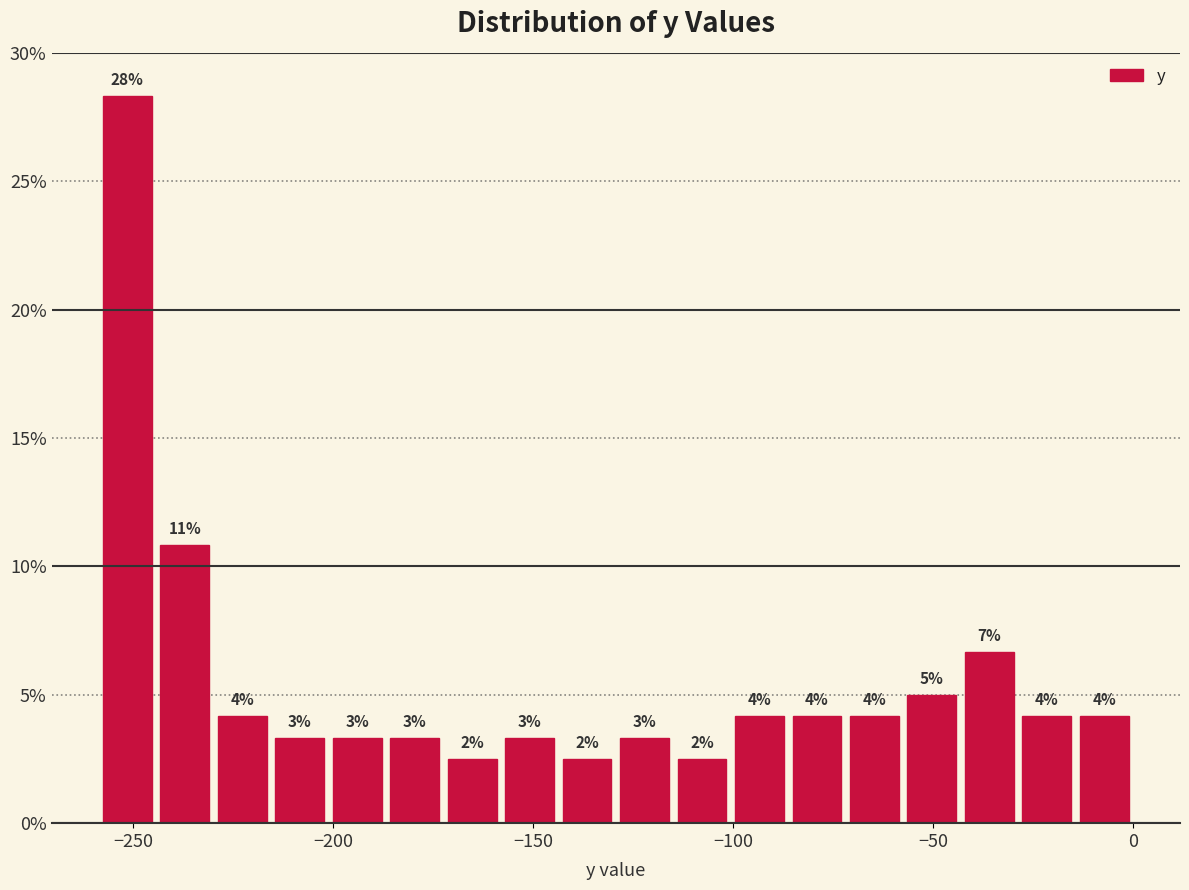

Around what value on the x-axis is the tallest bar? Give the approximate position of its centre, as read against the axis.

-250